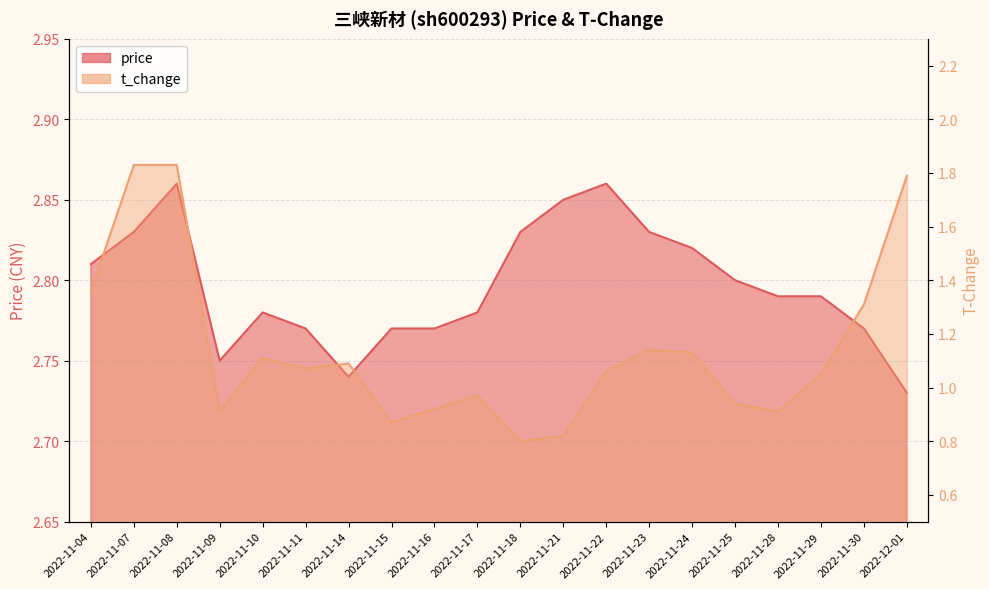

True or false: price and t_change cross at least once.

False